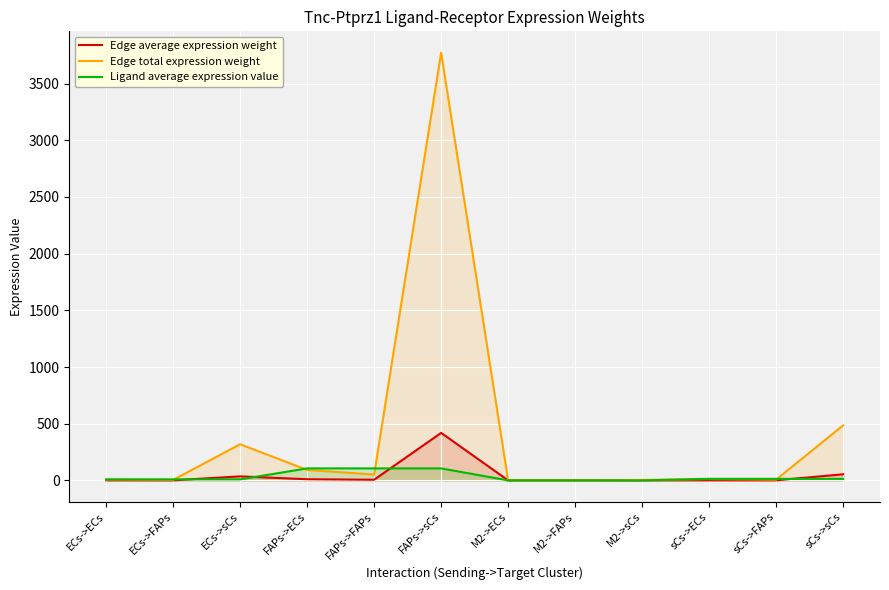

At which label does Ligand average expression value first exceed 13?

FAPs->ECs